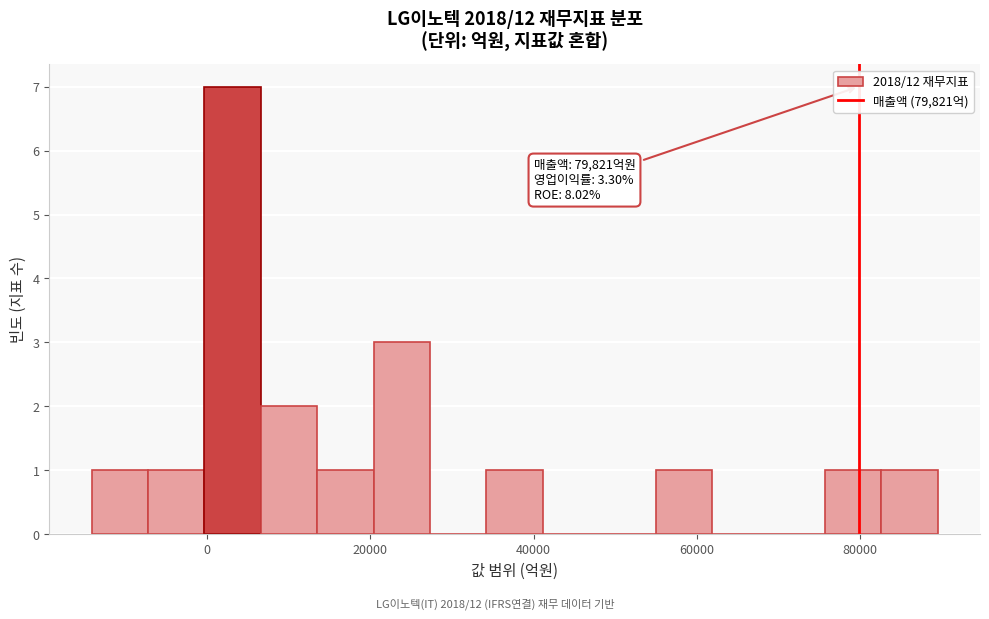

Around what value on the x-axis is the tallest bar? Give the approximate position of its centre, as read against the axis.

4000